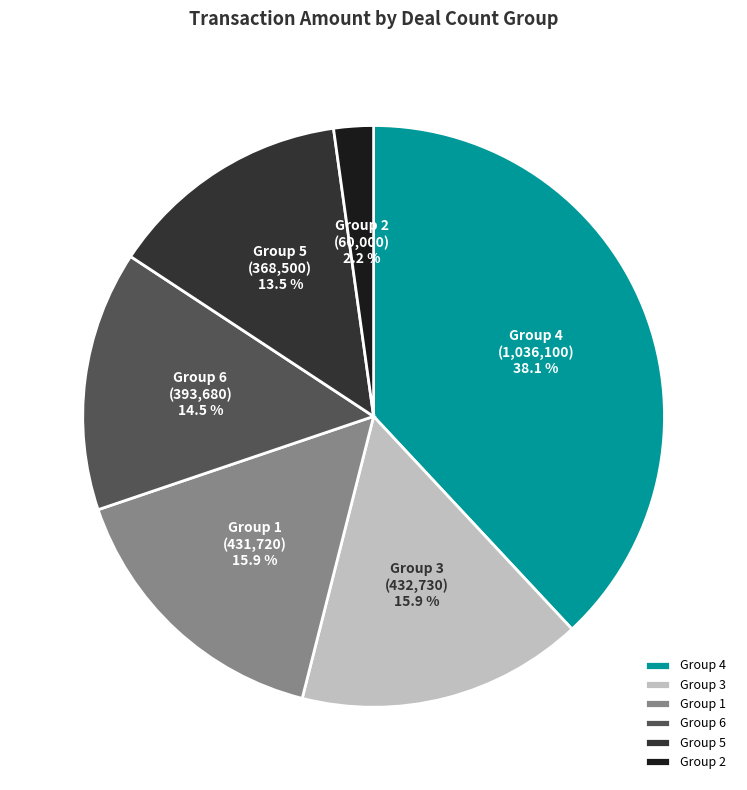

To the nearest percent, what is the difference between the largest and smallest slice percentages?

36%